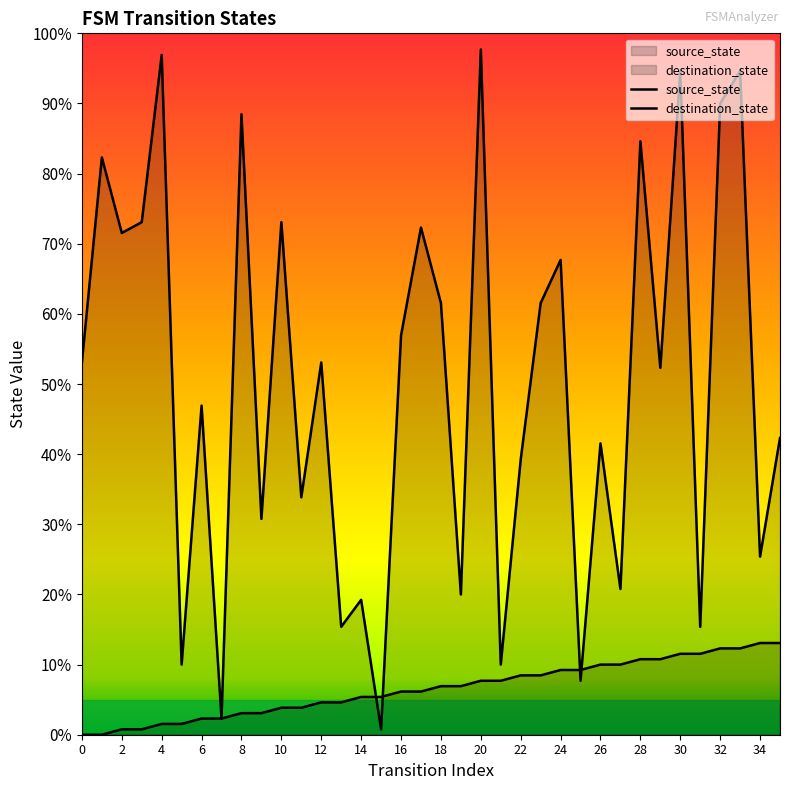

What are all the series names shown in the legend?

source_state, destination_state